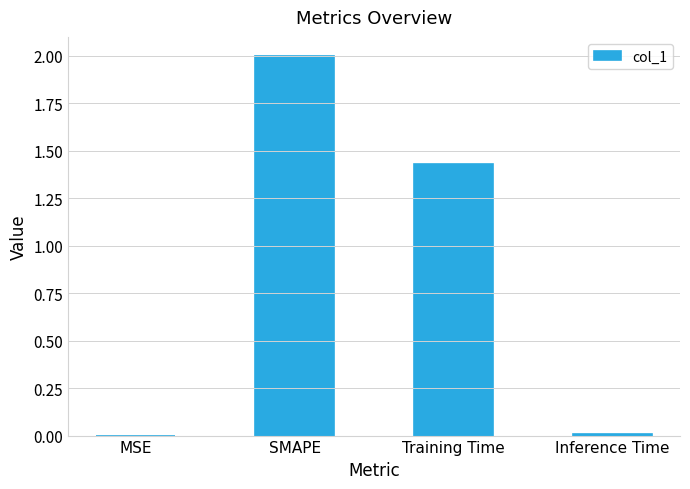

At which label does the data first exceed 1?

SMAPE